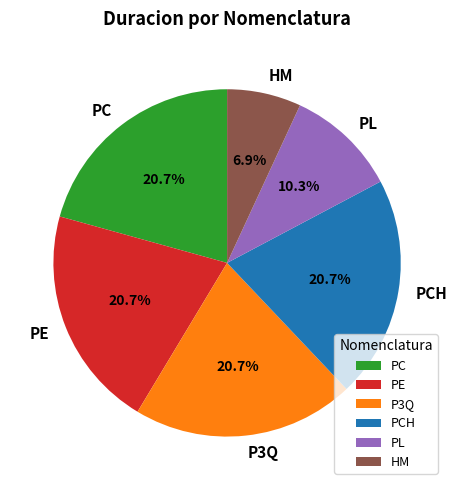

Combined, do PCH and PC account for over 50%?

No